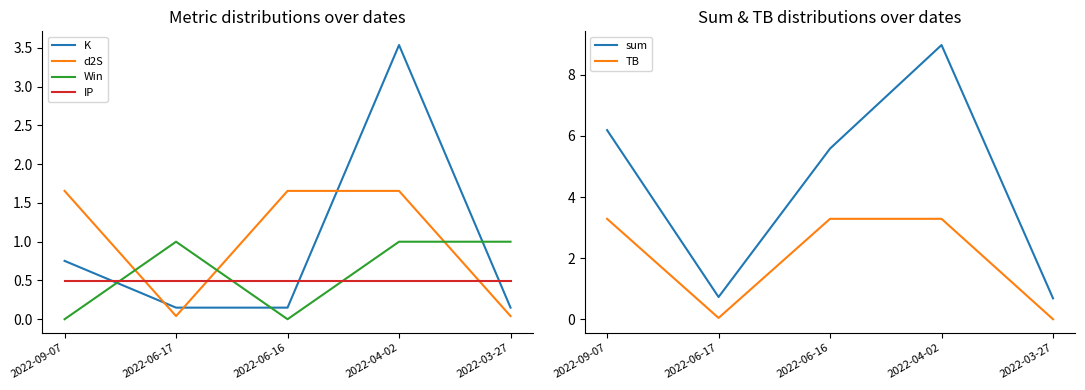

Which series ends up on top after the final intersection of IP and Win?

Win